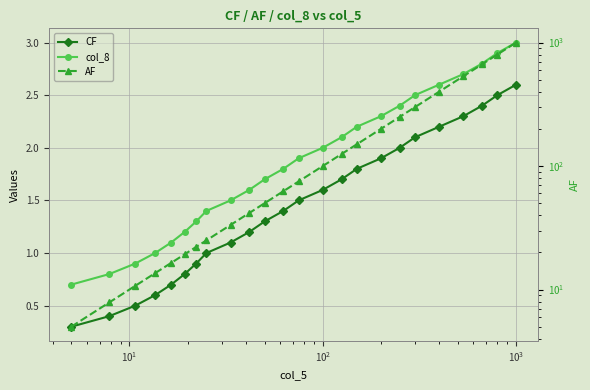

What is the greatest value displayed?

1000.0